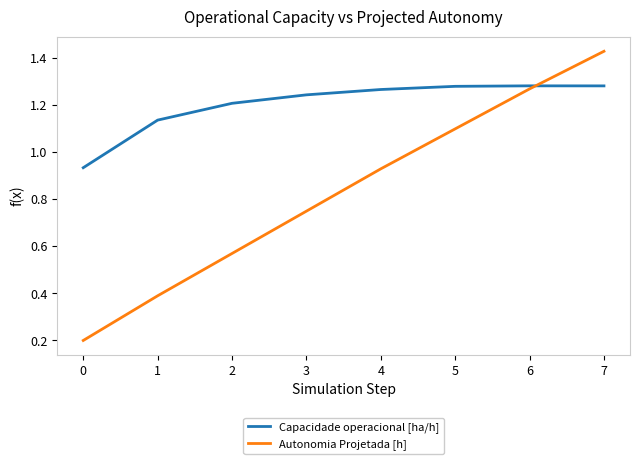

True or false: Capacidade operacional [ha/h] has more than 1 interior local peaks.

False